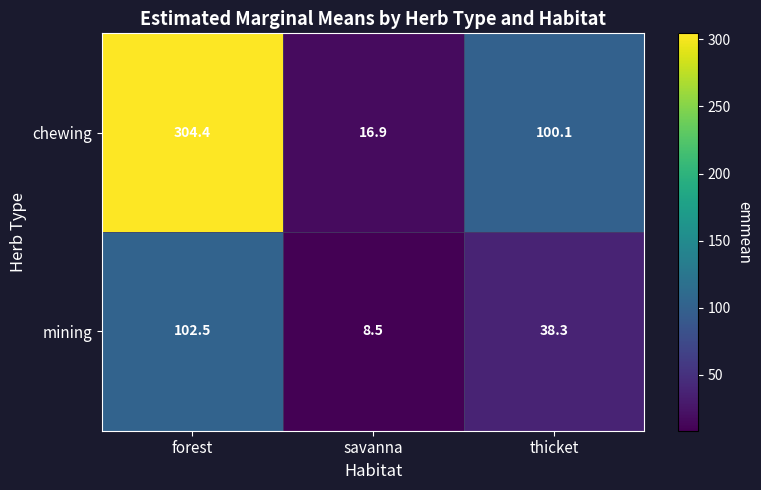

The value of mining at forest is 102.5. True or false?

True